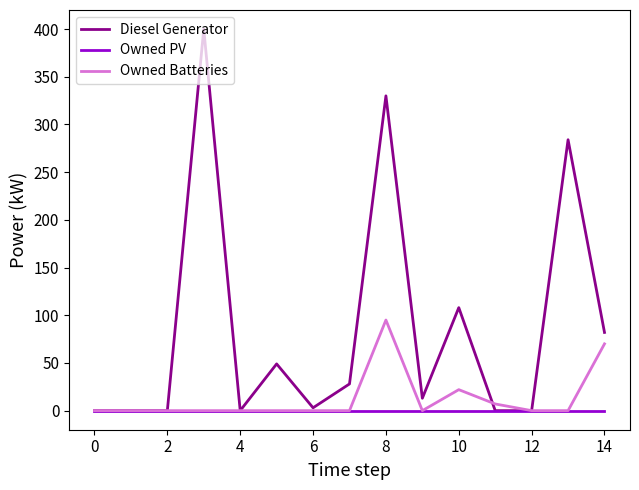

What is the average value of the Owned Batteries series?

12.9